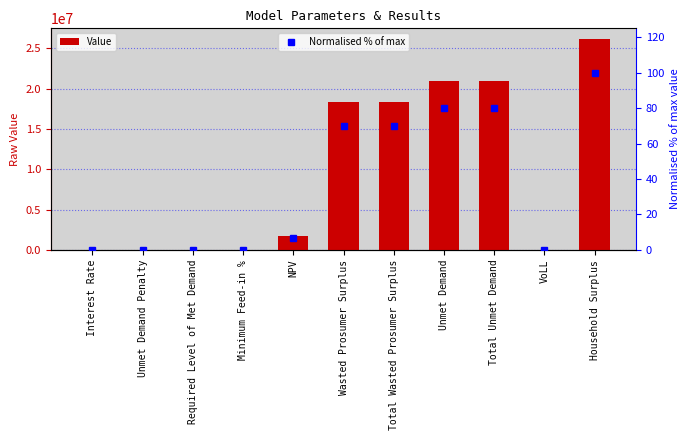

What is the spread (max minus min) of values at NPV?

1765691.1